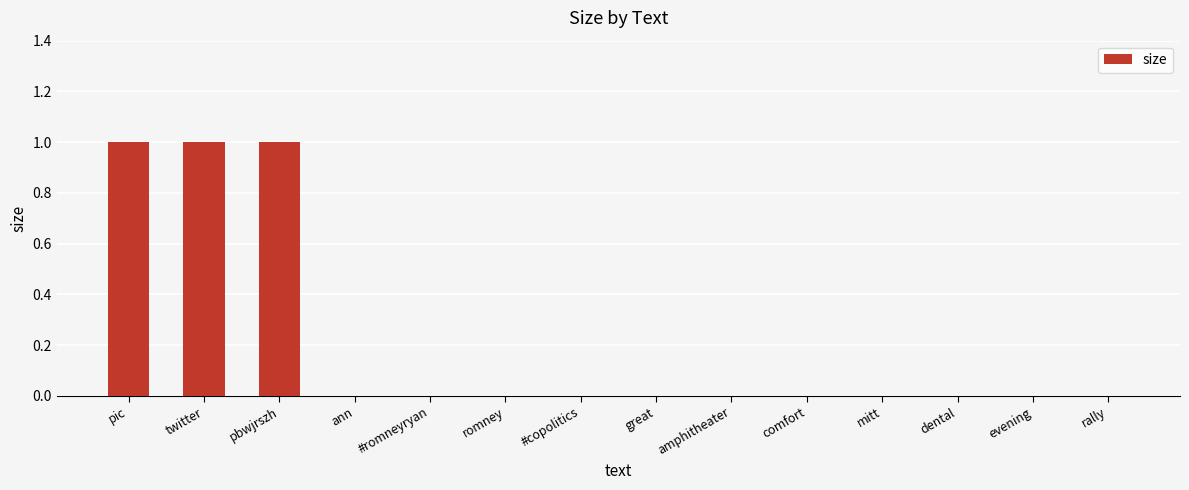

Which has a higher value, pbwjrszh or #copolitics?

pbwjrszh